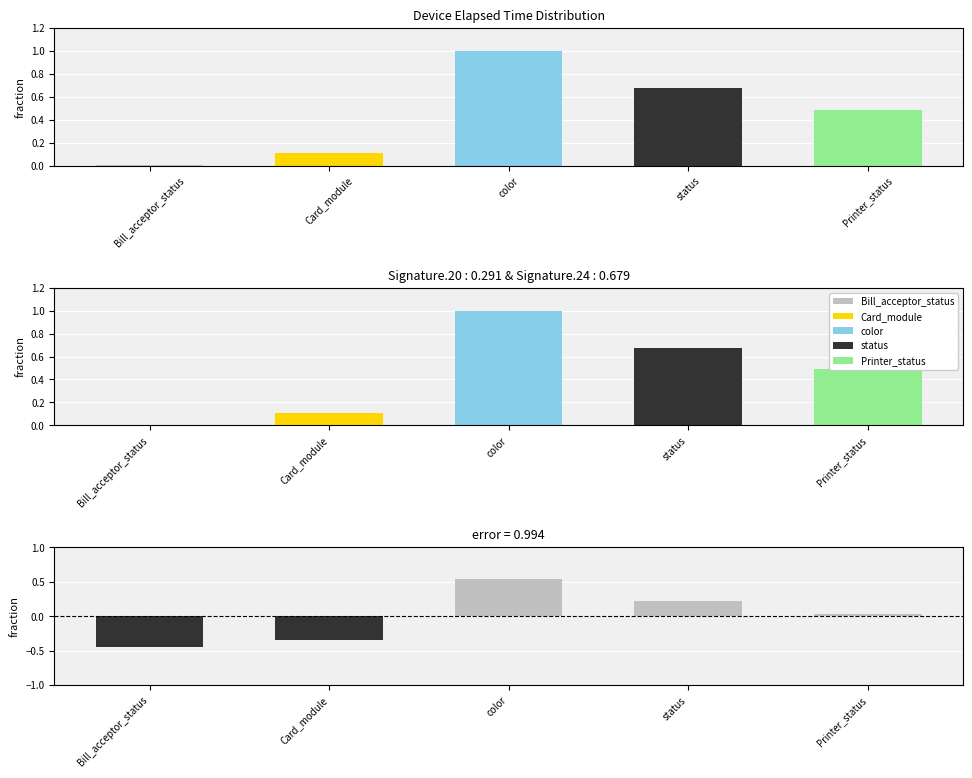

What is the difference between the values at Printer_status and Bill_acceptor_status?

0.5